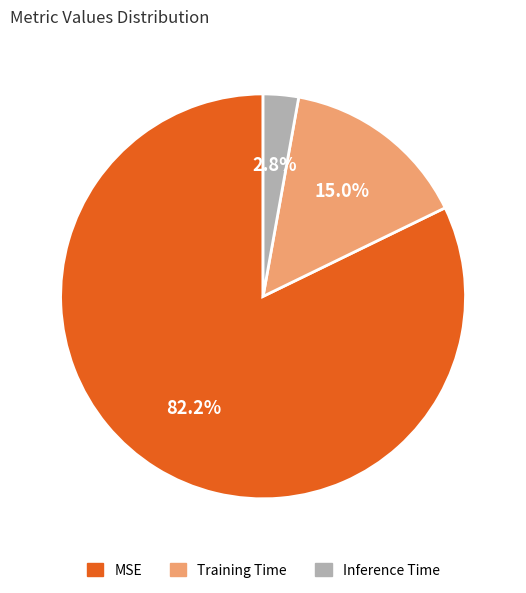

Is MSE the majority of the pie?

Yes